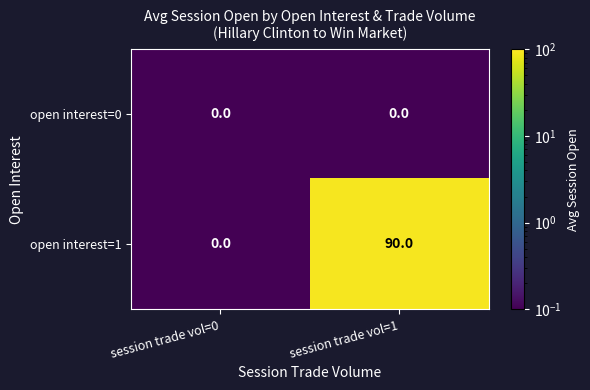

Reading right to left, transcribe all the data shown in this chart.

open interest=0: session trade vol=1=0	session trade vol=0=0
open interest=1: session trade vol=1=90	session trade vol=0=0